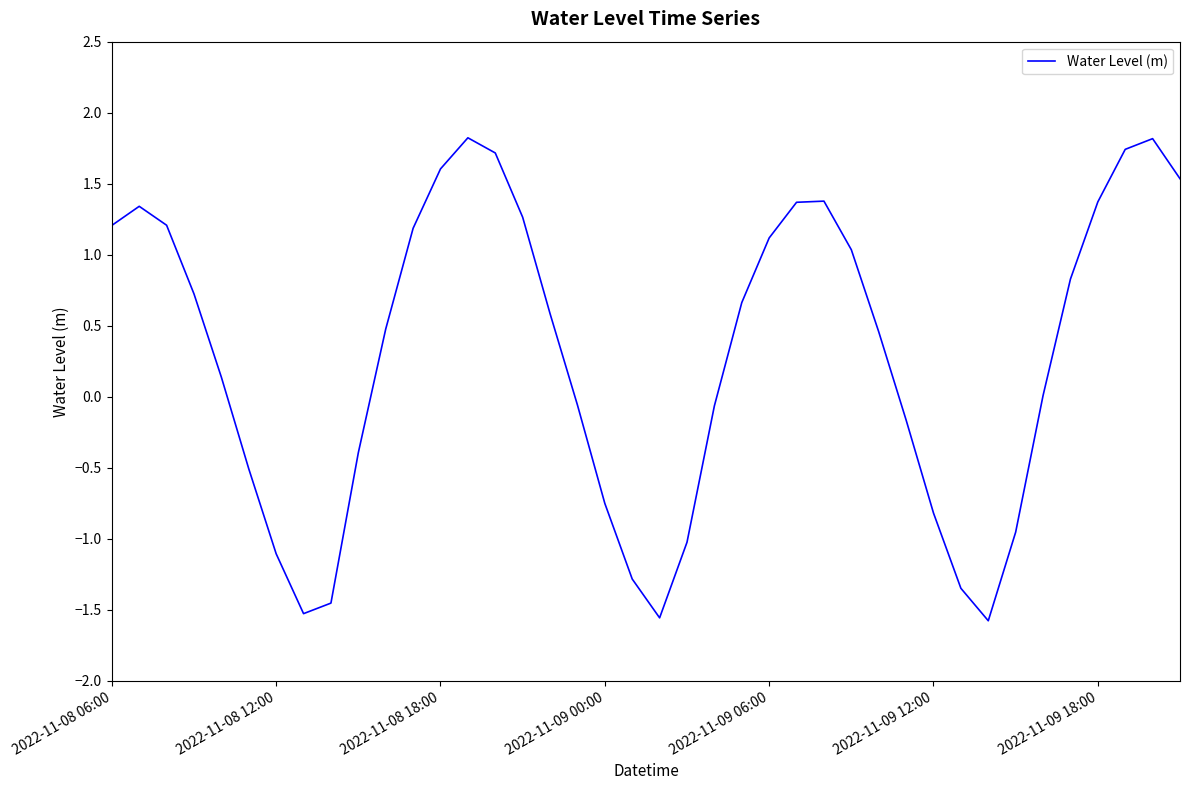

What is the difference between the maximum and minimum values?

3.4